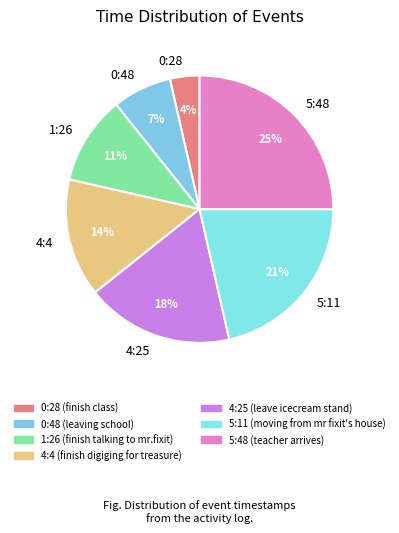

The 1:26 slice represents 24% of the pie. True or false?

False